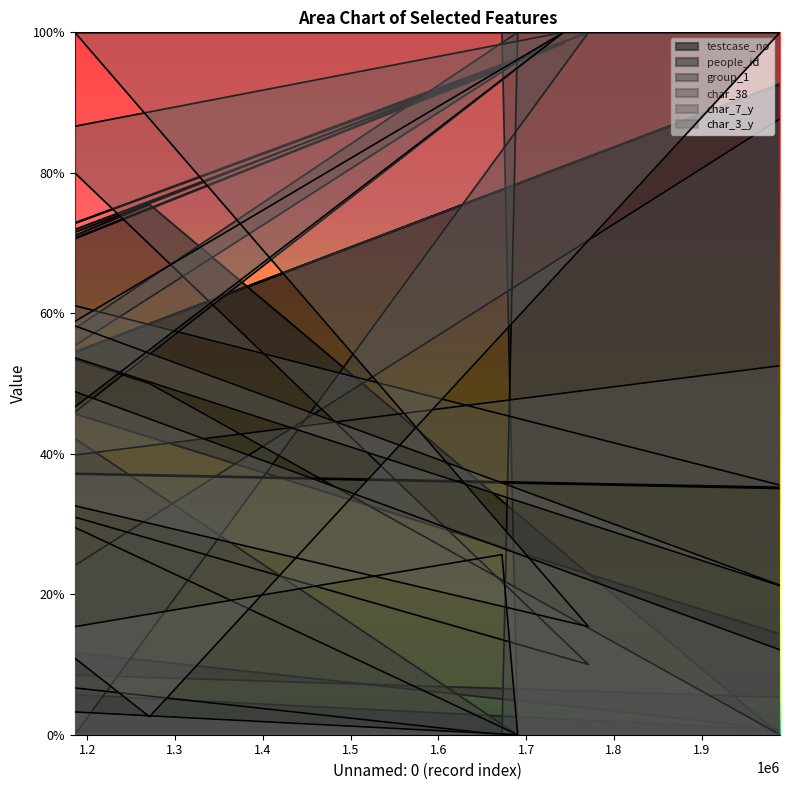

True or false: char_3_y and char_7_y intersect in this chart.

True